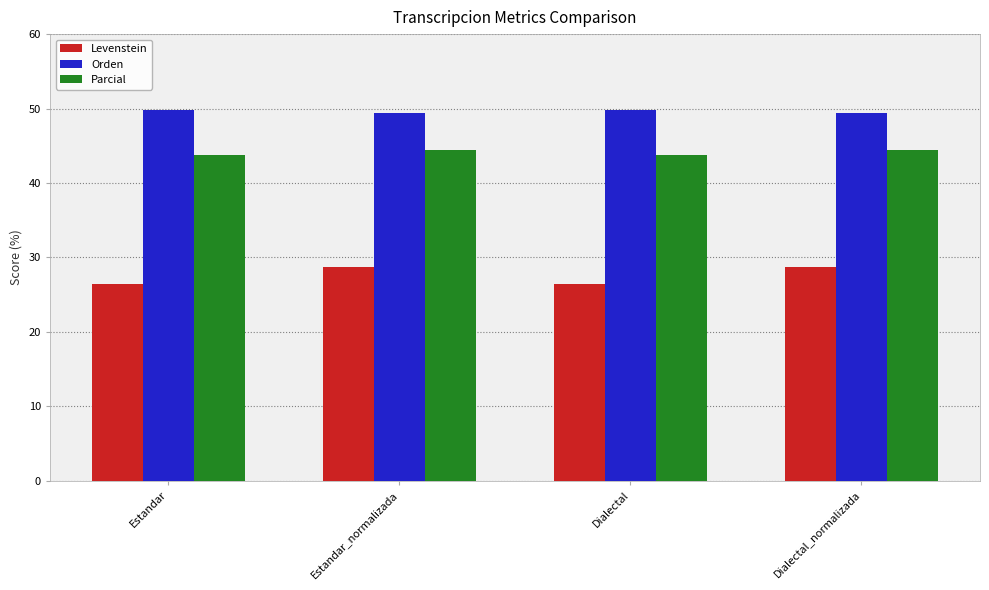

What is the total value across all series at Dialectal_normalizada?

122.5